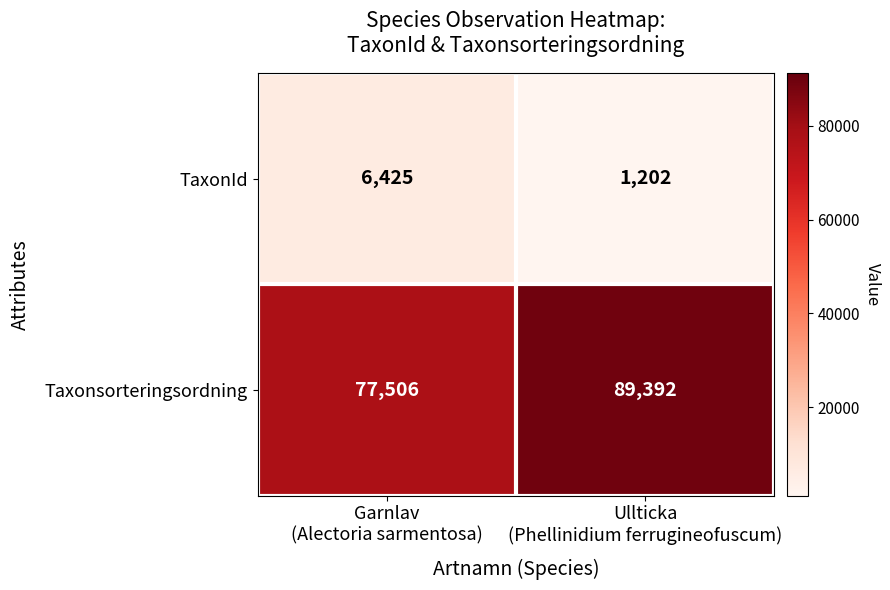

List the series in order of their peak value, lowest first.

TaxonId, Taxonsorteringsordning